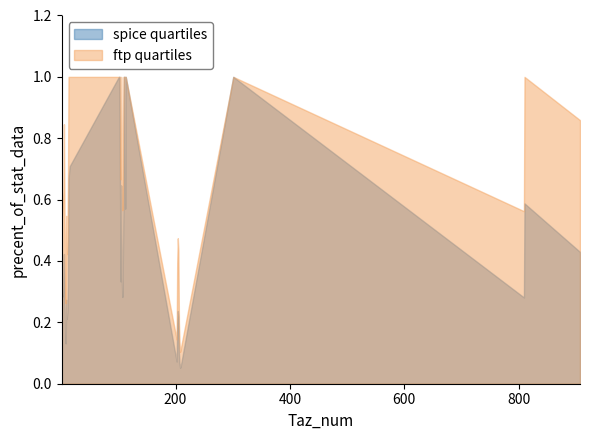

What is the total value across all series at 205?

0.7